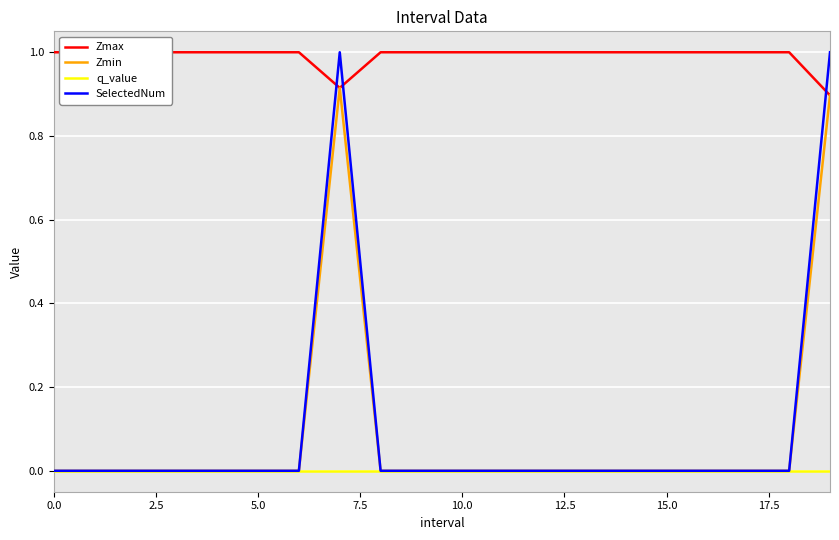

At how many categories does at least one series exceed 0?

20